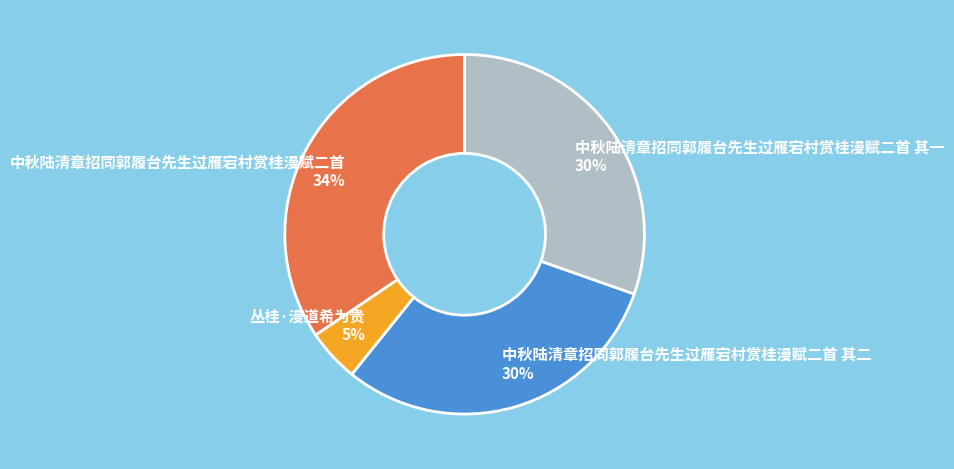

How many segments does this pie chart have?

4